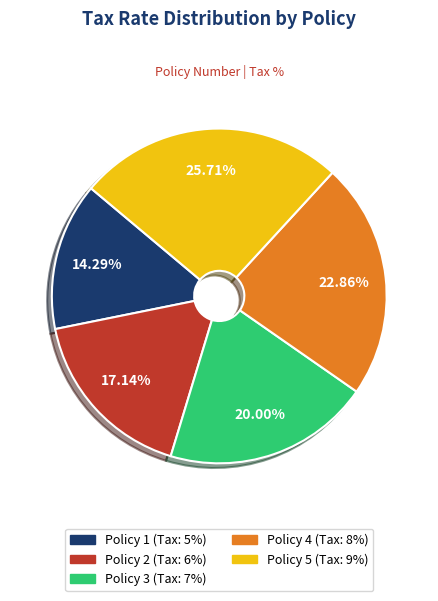

True or false: Policy 4 accounts for 14% of the total.

False